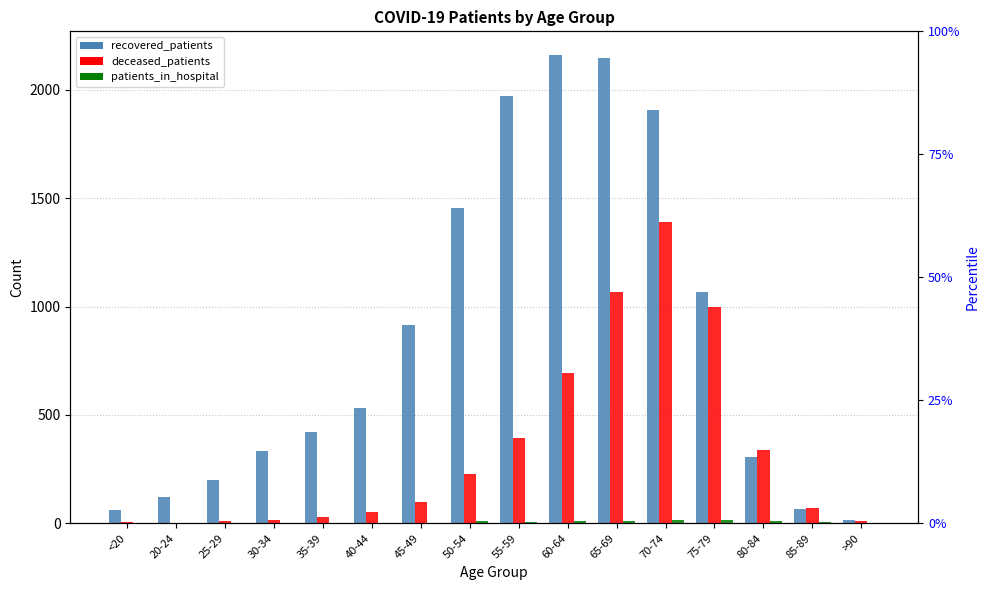

Rank the categories by deceased_patients value from highest to lowest.

70-74, 65-69, 75-79, 60-64, 55-59, 80-84, 50-54, 45-49, 85-89, 40-44, 35-39, 30-34, 25-29, >90, <20, 20-24